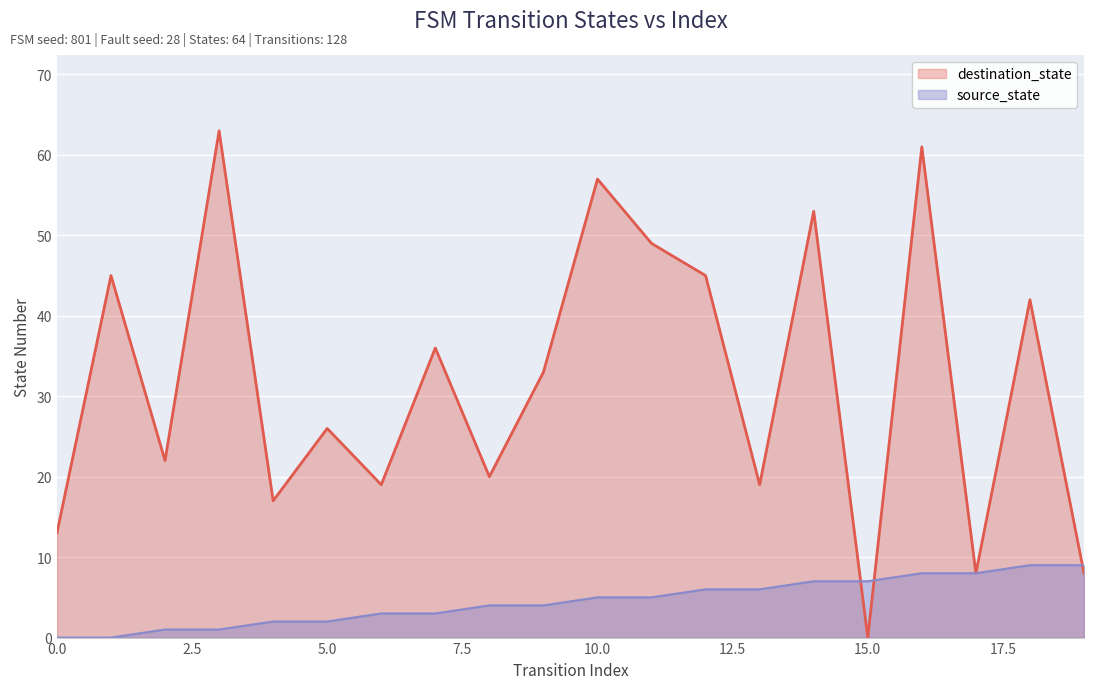

The destination_state series shows 88 at 14. True or false?

False